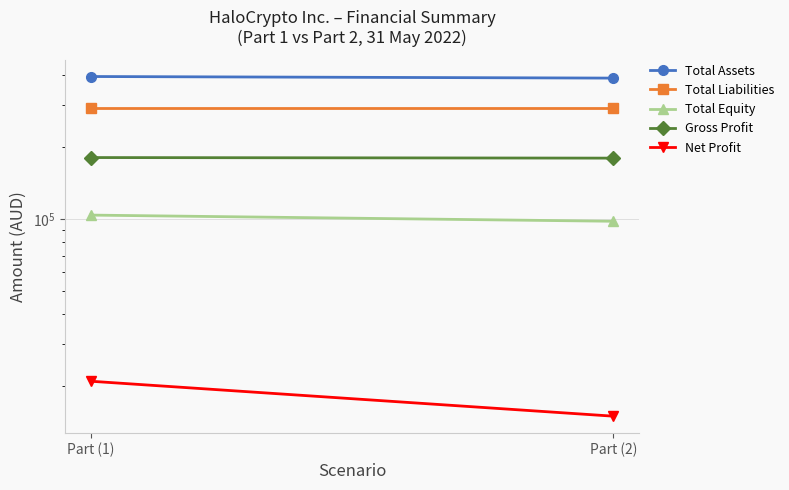

How many lines are shown in the chart?

5